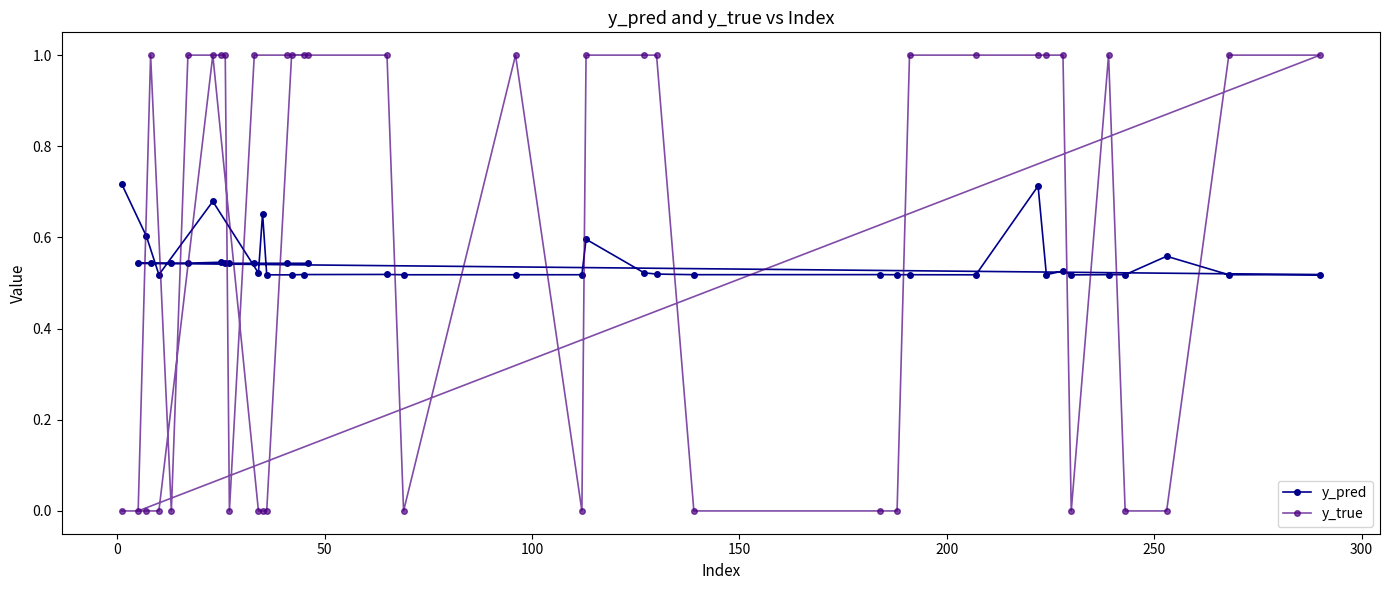

Rank the series by their maximum value, from lowest to highest.

y_pred, y_true